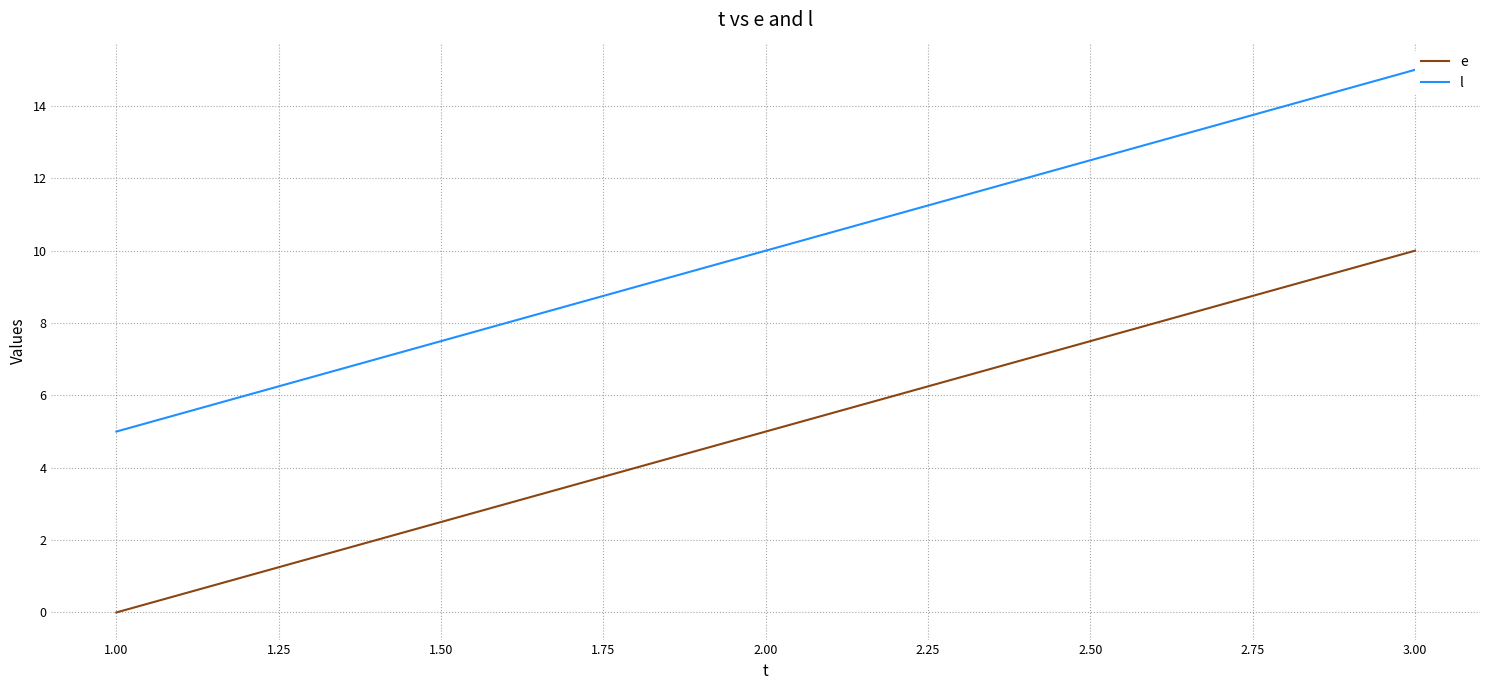

What is the average value of the e series?

5